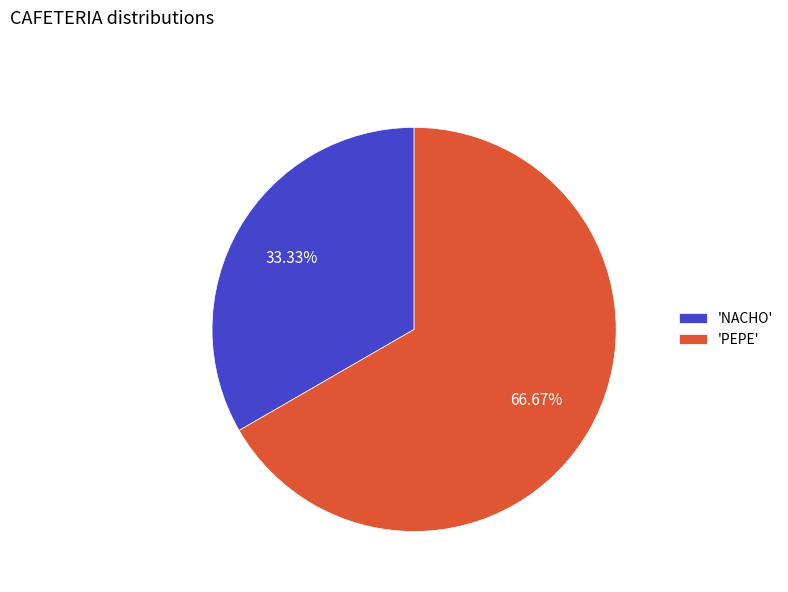

What is the ratio of the value at 'NACHO' to the value at 'PEPE'?

0.5